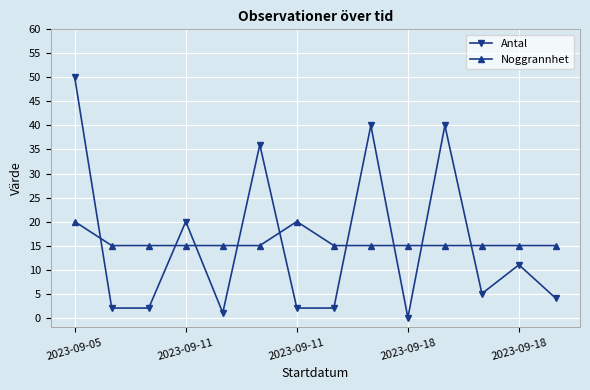

Reading left to right, list all the values displayed in this chart.

Antal: 50	2	2	20	1	36	2	2	40	0	40	5	11	4
Noggrannhet: 20	15	15	15	15	15	20	15	15	15	15	15	15	15